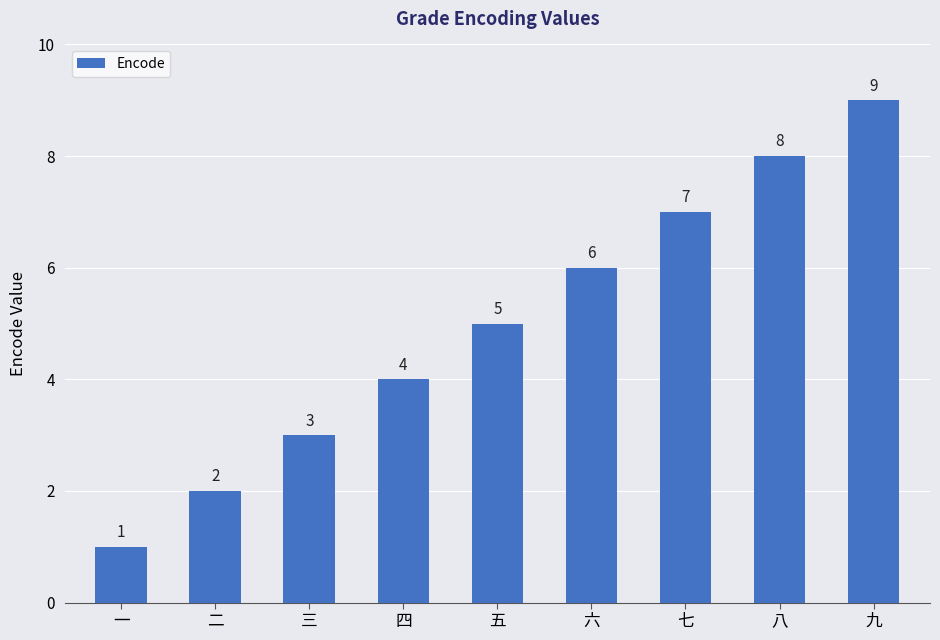

List the labels in order of value, largest first.

九, 八, 七, 六, 五, 四, 三, 二, 一